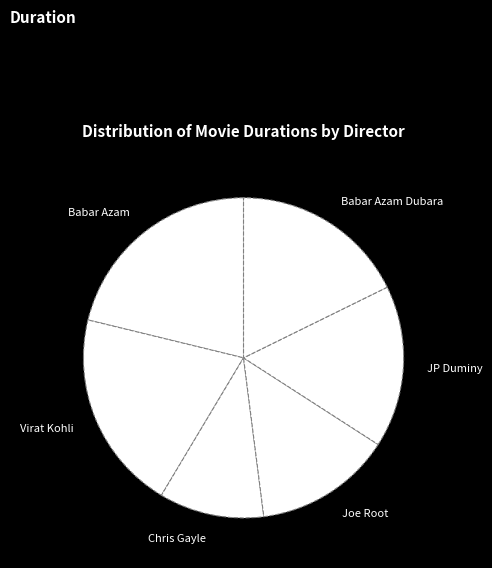

Between Joe Root and Babar Azam, which is larger?

Babar Azam